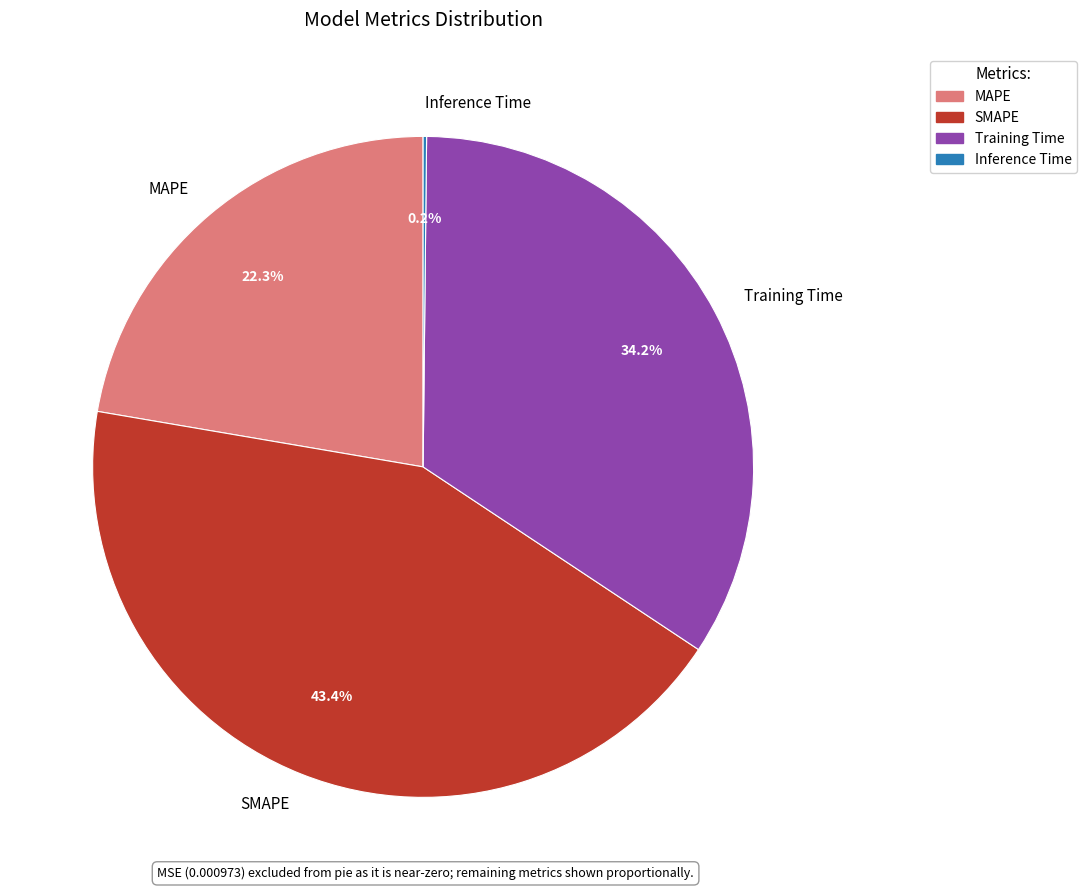

Combined, do SMAPE and Training Time account for over 50%?

Yes